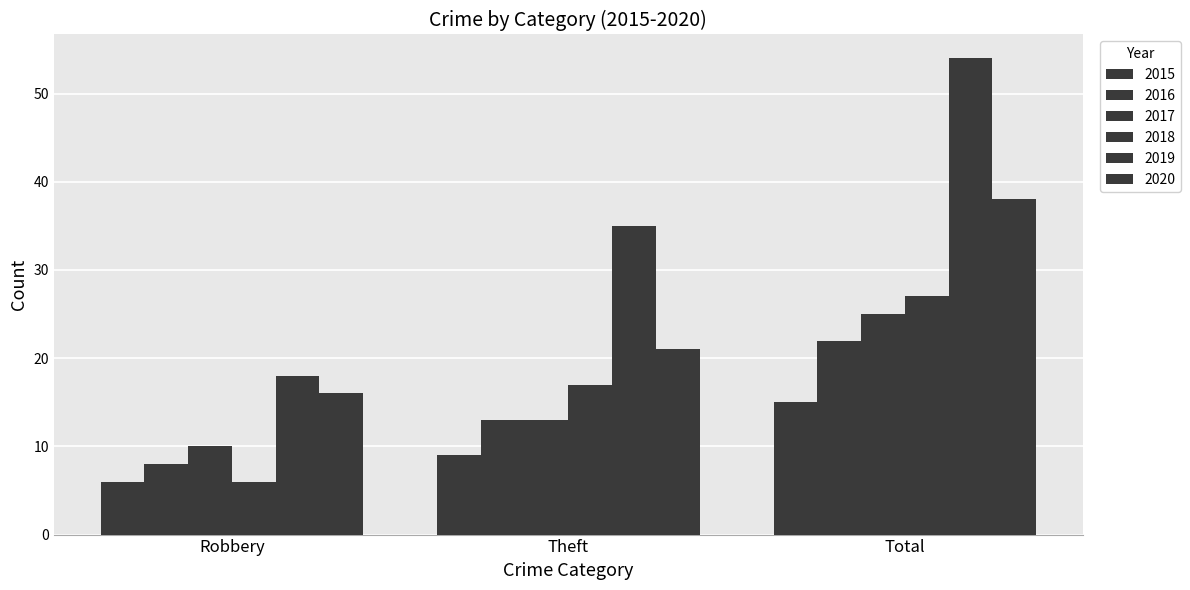

Rank the categories by 2020 value from highest to lowest.

Total, Theft, Robbery